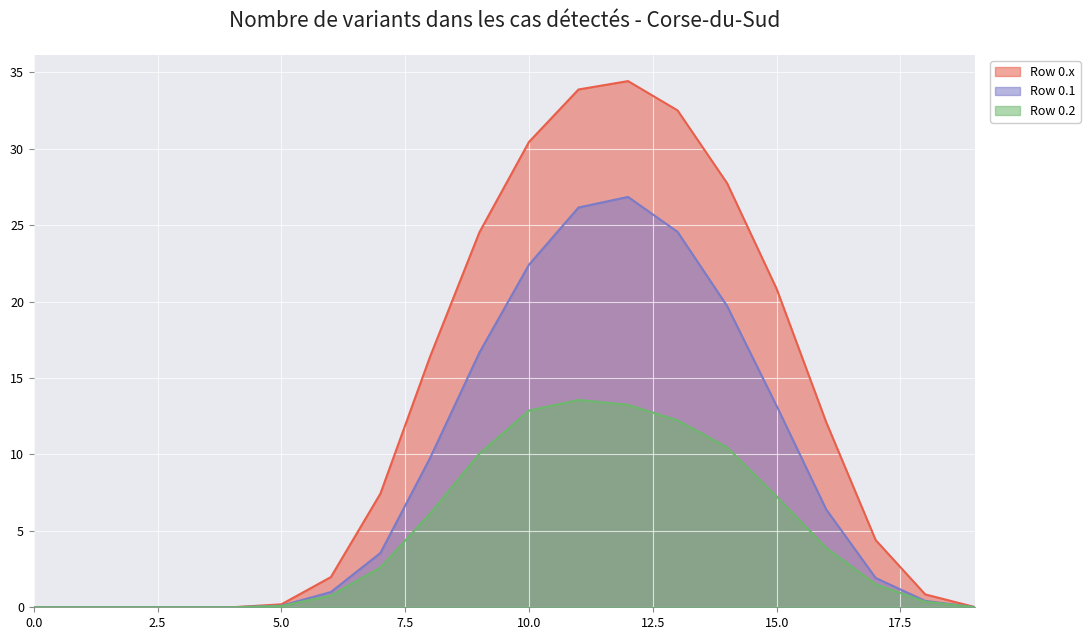

Reading right to left, list all the values displayed in this chart.

Row 0.x: 0.0	0.8	4.4	12.1	20.8	27.7	32.5	34.4	33.9	30.5	24.5	16.4	7.4	2.0	0.2	0.0	0.0	0.0	0.0	0.0
Row 0.1: 0.0	0.4	1.9	6.4	13.2	19.7	24.6	26.9	26.2	22.4	16.7	9.8	3.6	1.0	0.1	0.0	0.0	0.0	0.0	0.0
Row 0.2: 0.0	0.4	1.5	3.9	7.2	10.5	12.2	13.2	13.6	12.9	10.1	6.1	2.6	0.8	0.1	0.0	0.0	0.0	0.0	0.0